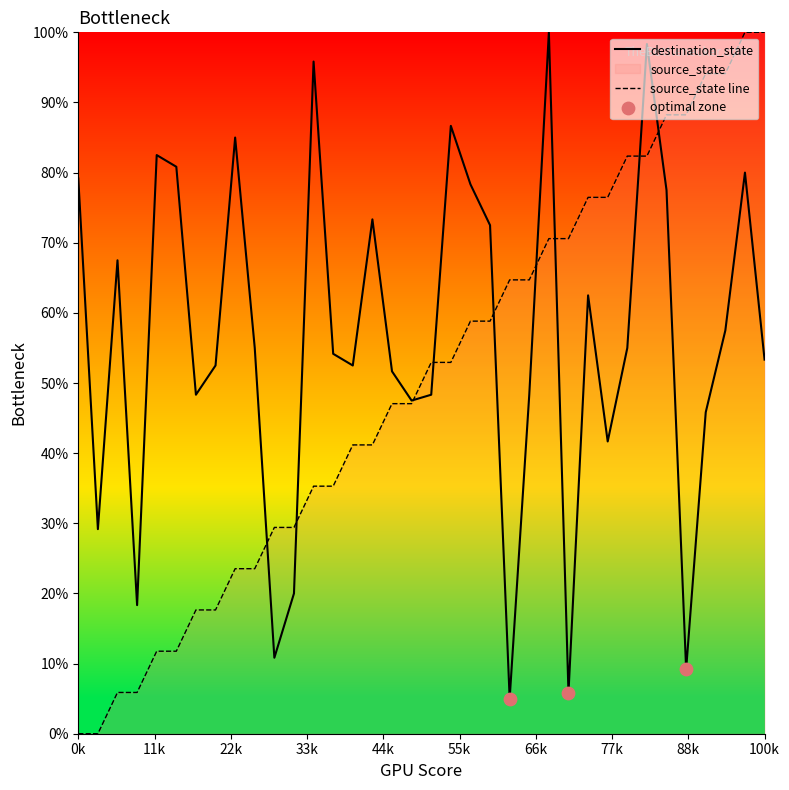

At which category is the sum across all series the highest?

29